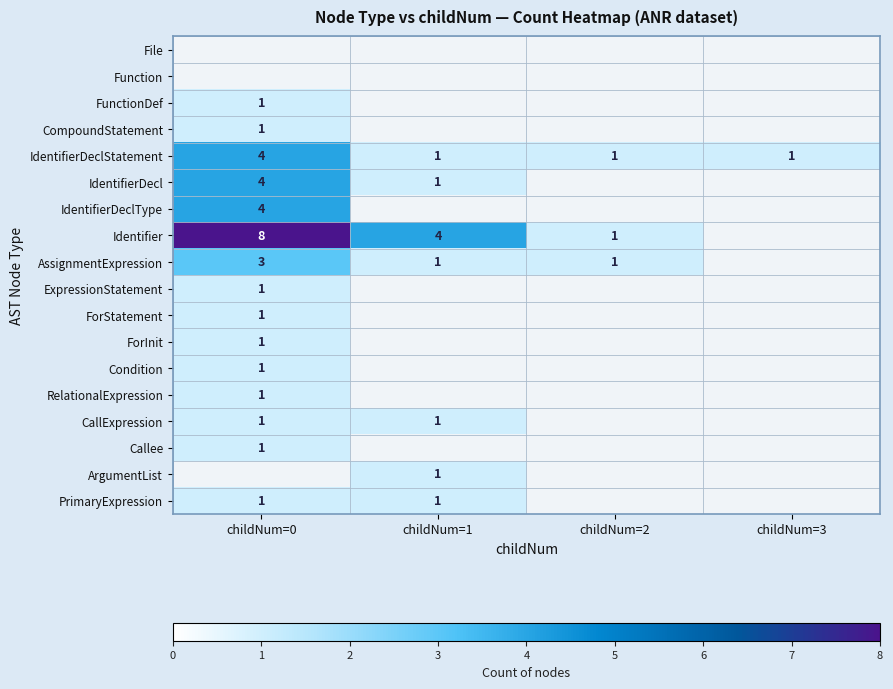

The ForStatement series shows 0 at childNum=0. True or false?

False